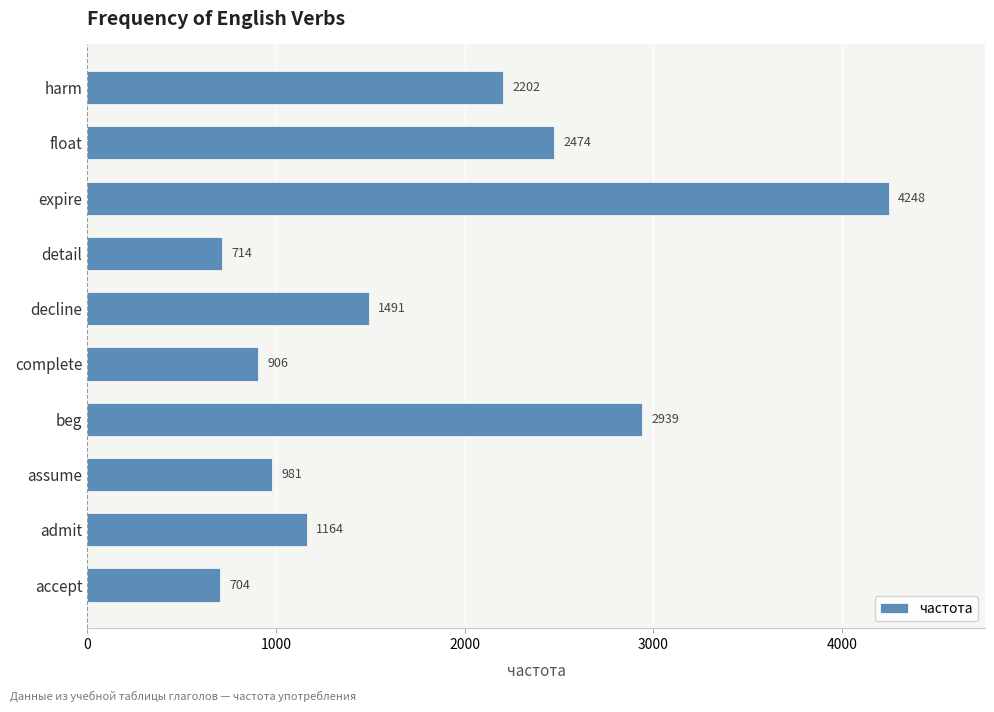

Does the chart contain any negative values?

No